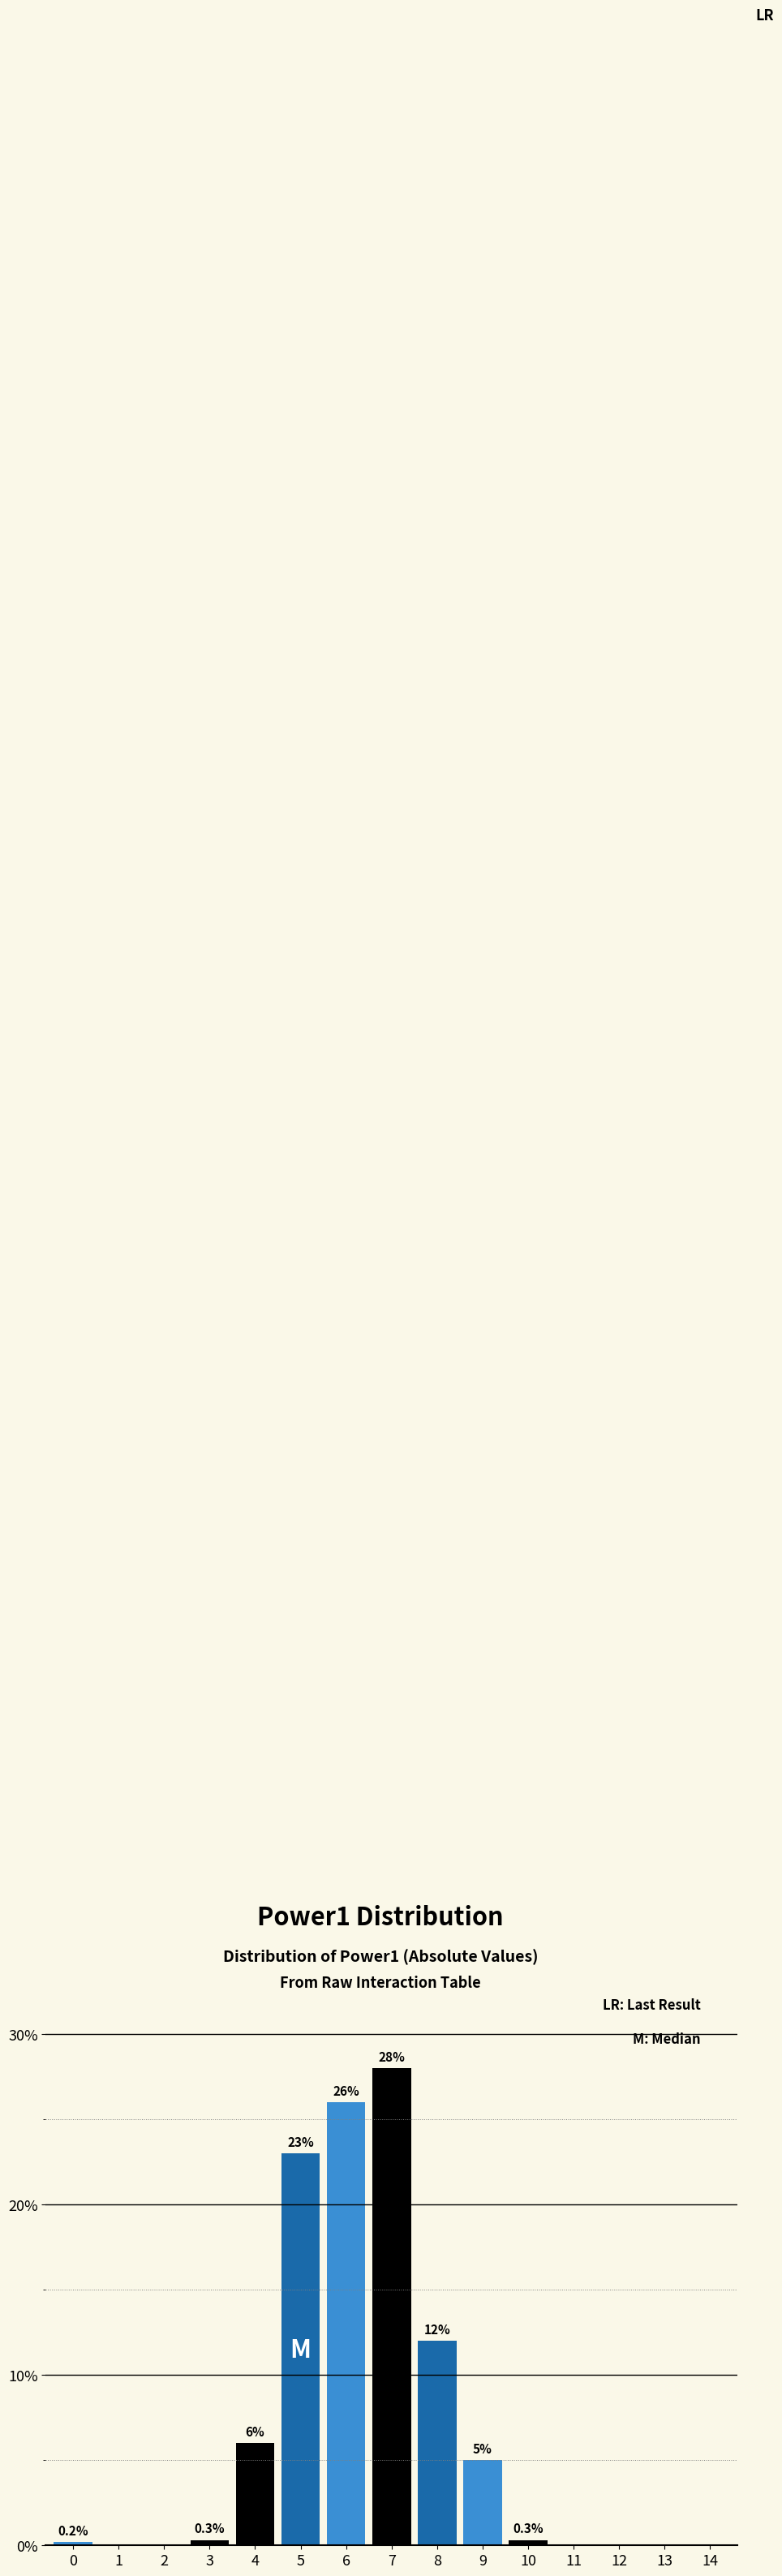

Reading left to right, list all the values displayed in this chart.

0=0.2	1=0.0	2=0.0	3=0.3	4=6.0	5=23.0	6=26.0	7=28.0	8=12.0	9=5.0	10=0.3	11=0.0	12=0.0	13=0.0	14=0.0